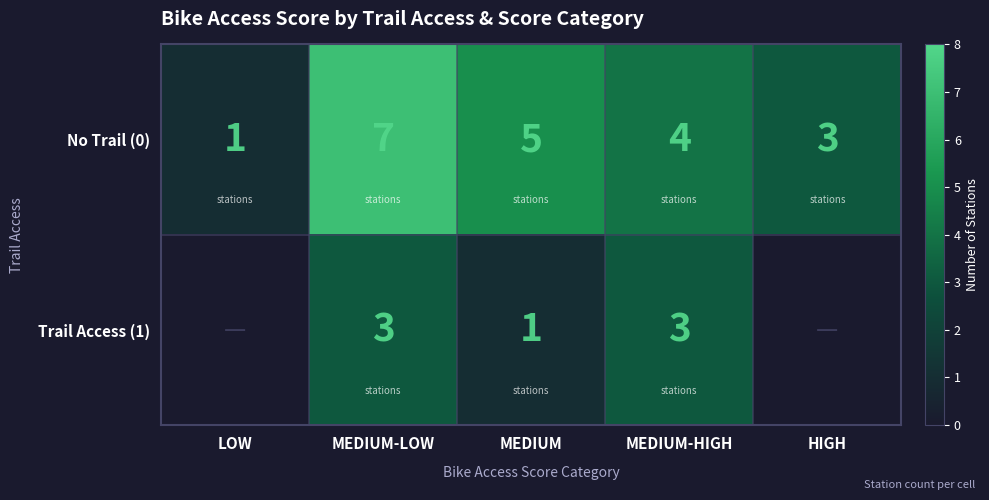

Which category has the highest value in the No Trail (0) series?

MEDIUM-LOW